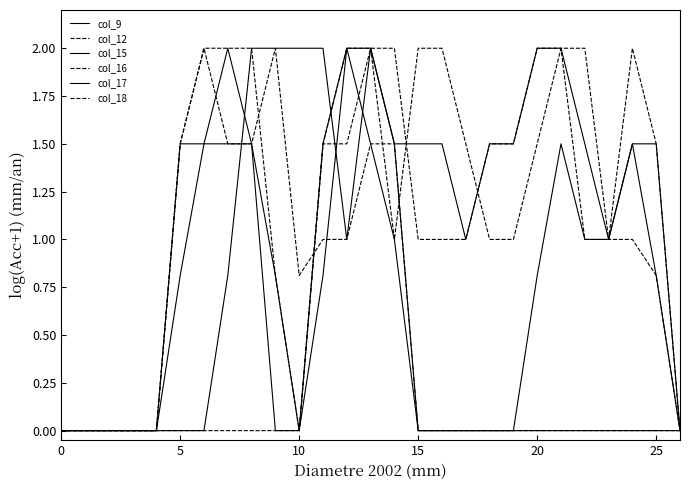

How many lines are shown in the chart?

6